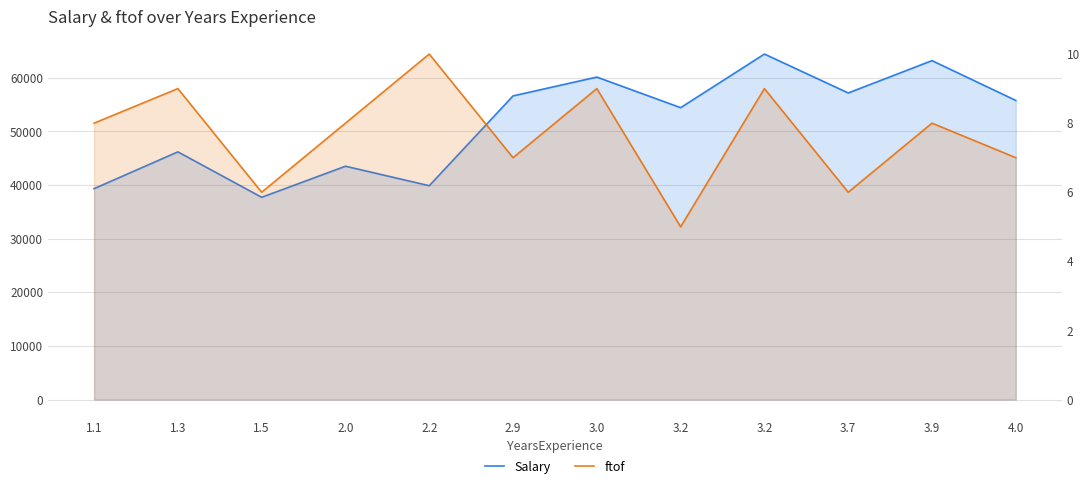

How many lines are shown in the chart?

2